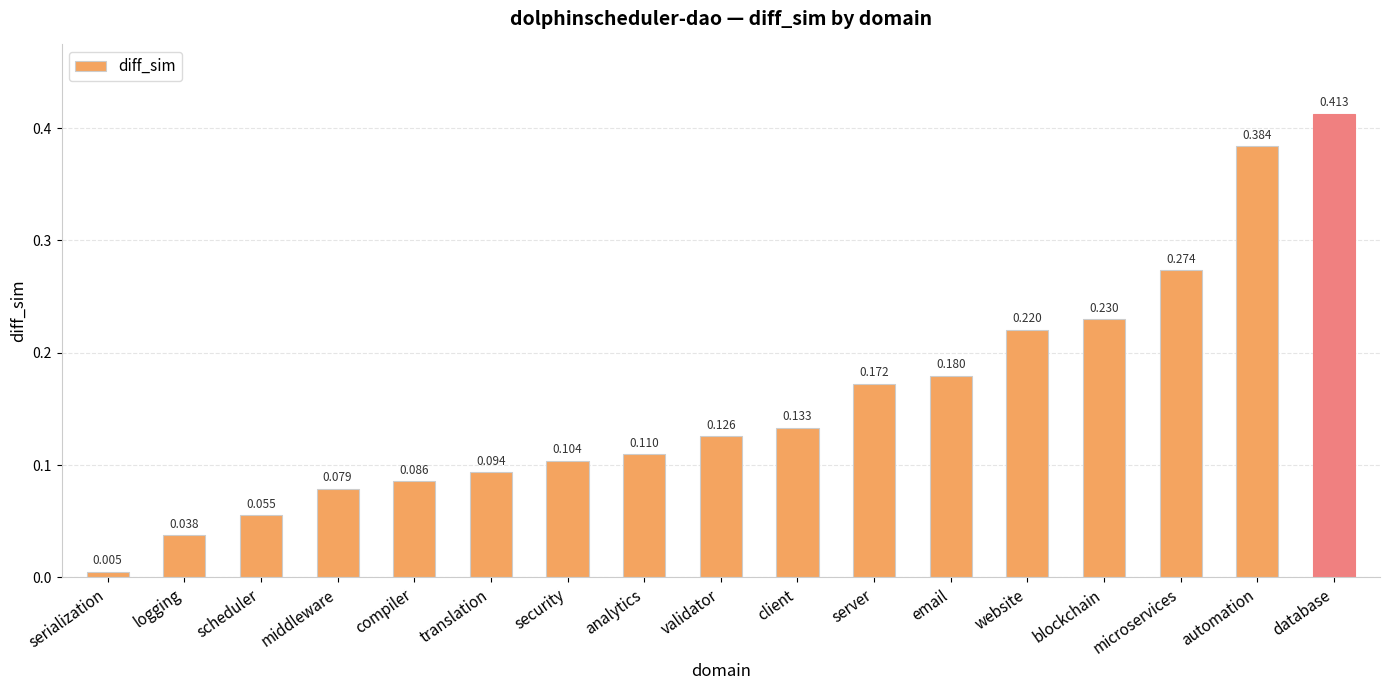

Does the chart contain any negative values?

No